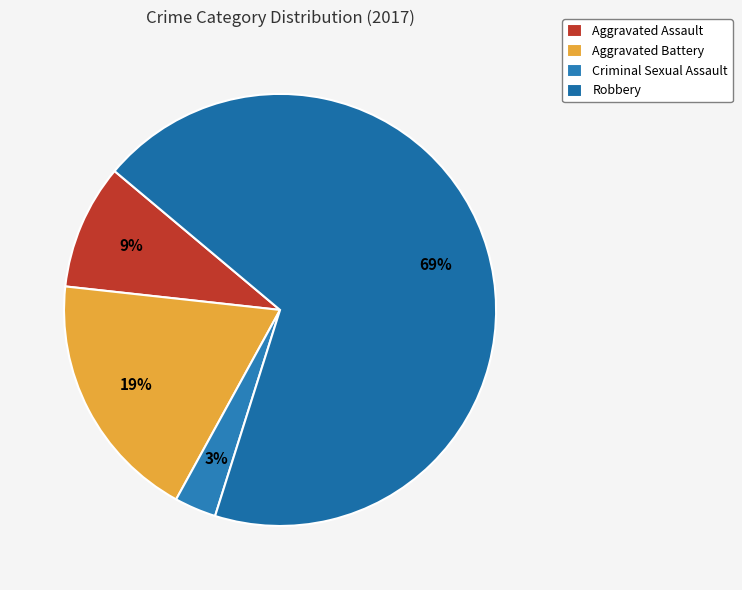

Which category has the smallest portion of the pie?

Criminal Sexual Assault